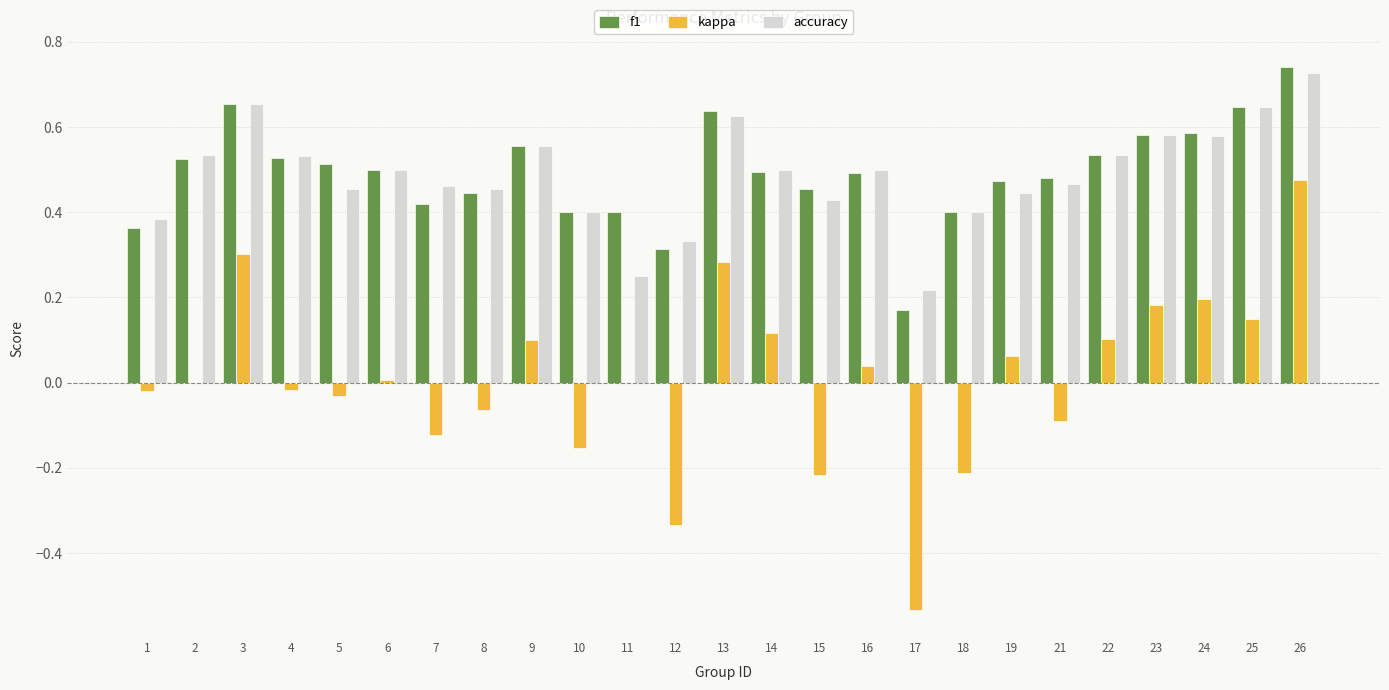

At which category is the sum across all series the highest?

26